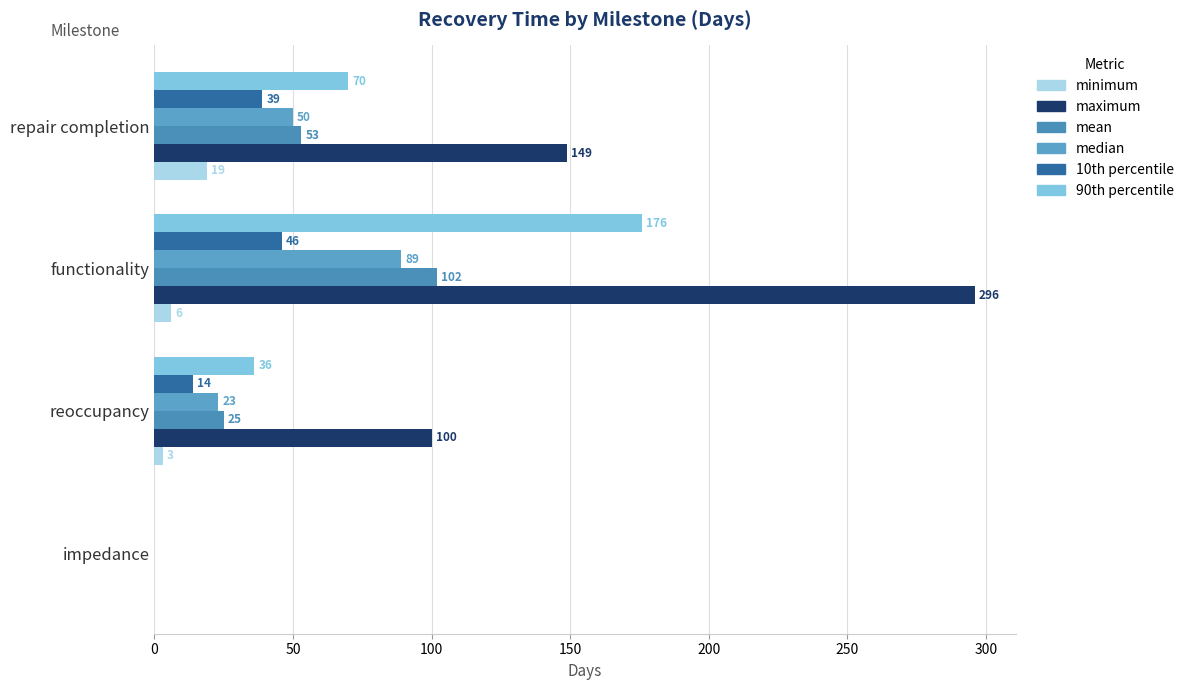

Which category has the highest value in the 90th percentile series?

functionality